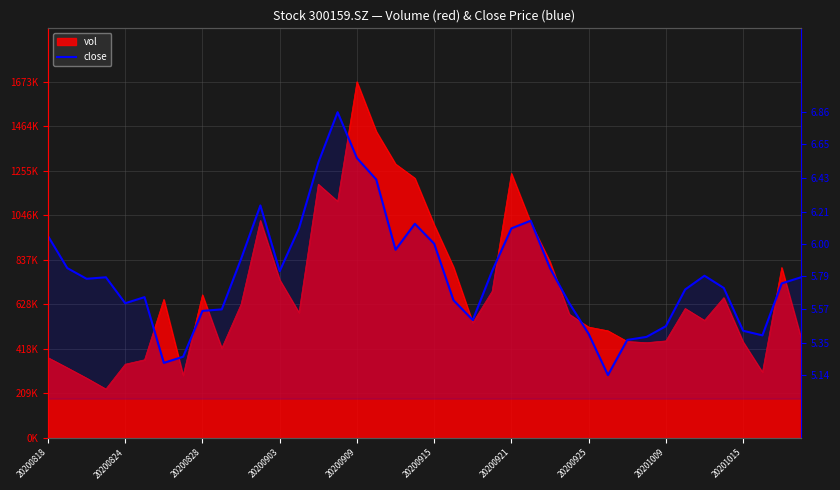

Approximately how many times larger is the value at 28 compared to 37?

1.0